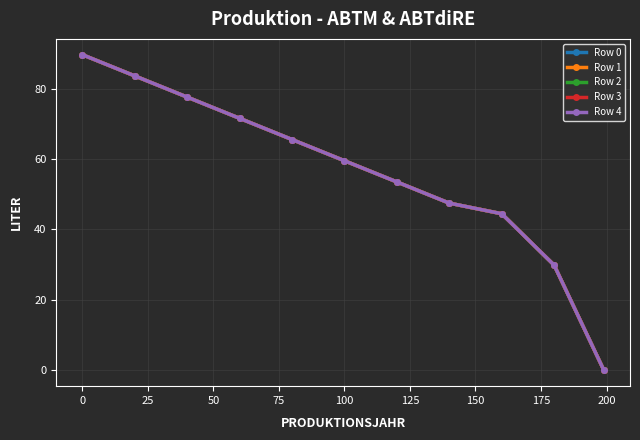

How many data points does each series have?

11